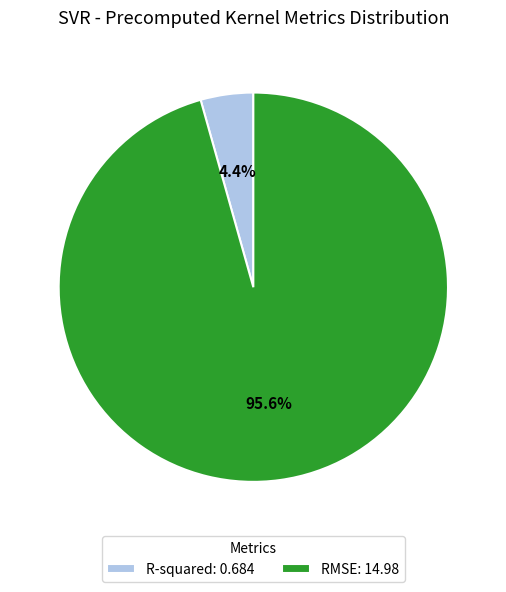

Rank the categories by value from lowest to highest.

R-squared, RMSE